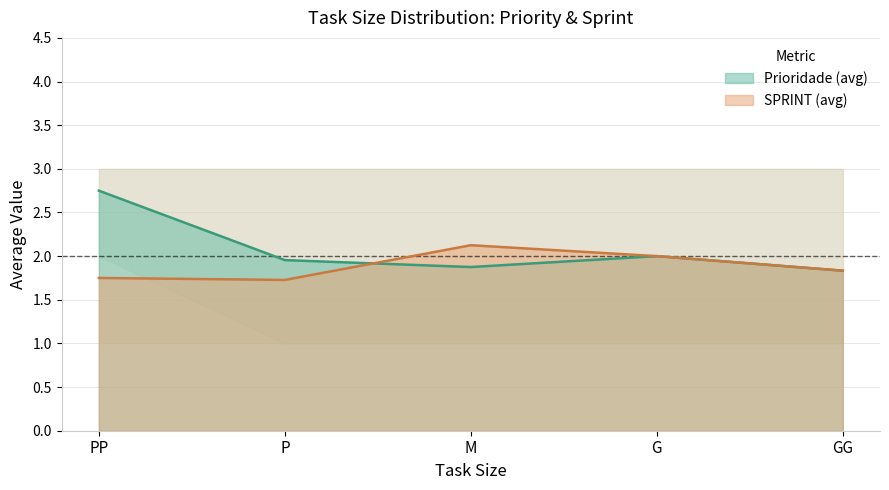

Between M and GG, which series saw the biggest shift?

SPRINT (avg)